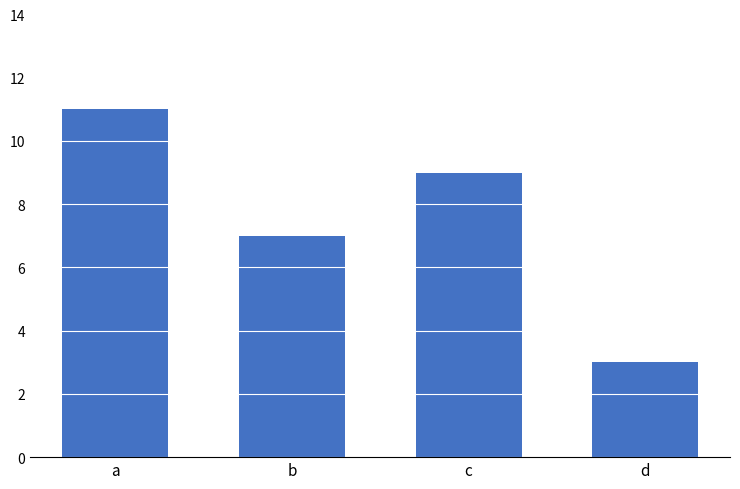

Rank the categories by value from lowest to highest.

d, b, c, a